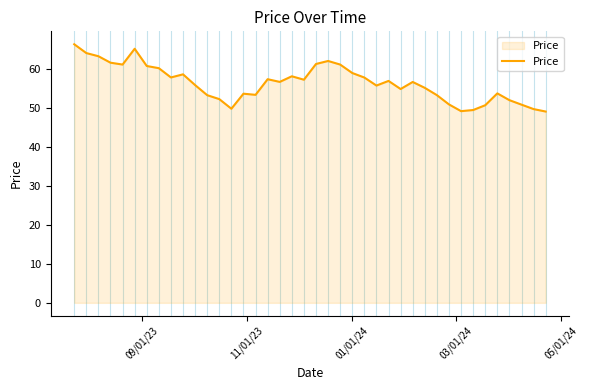

What is the difference between the maximum and minimum values?

17.3